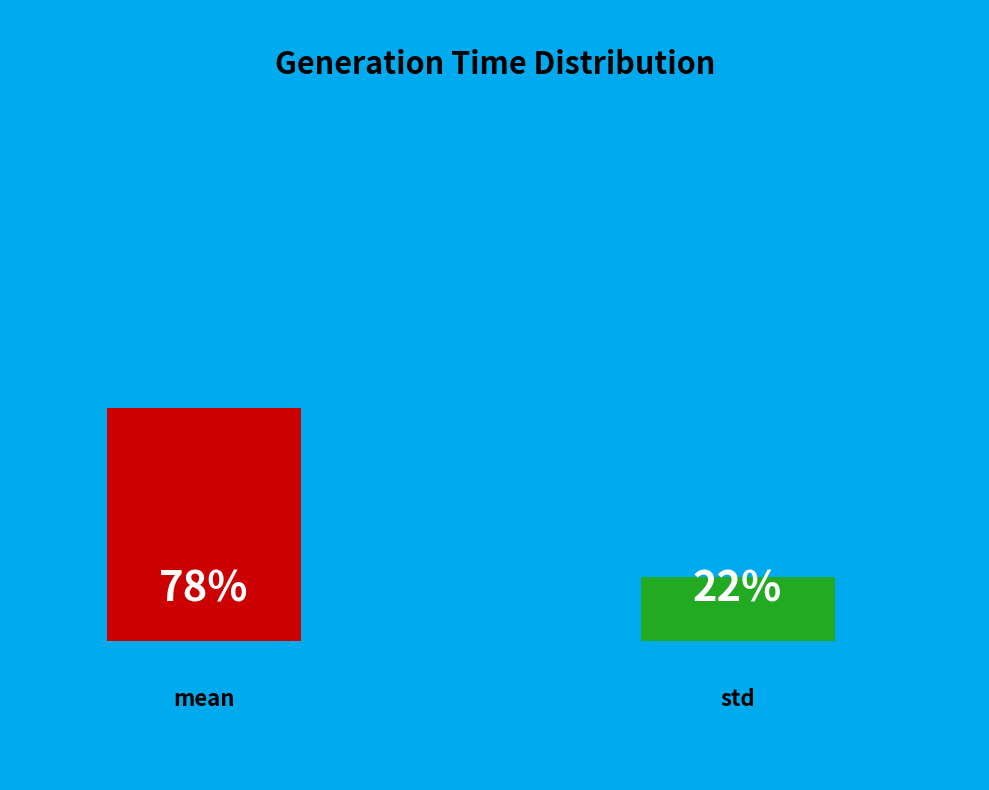

How many segments does this pie chart have?

2